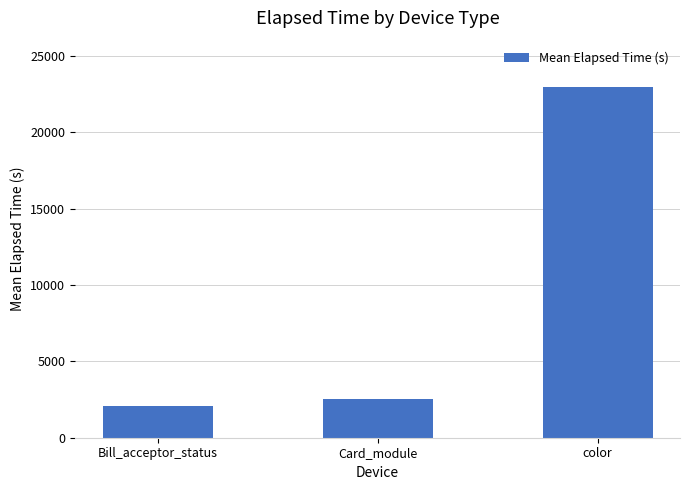

What is the difference between the values at Bill_acceptor_status and Card_module?

421.7